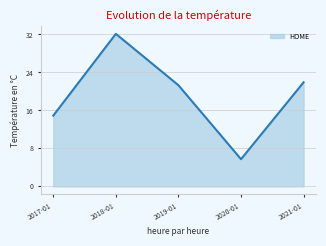

Read the value at 2021-01.

21.9